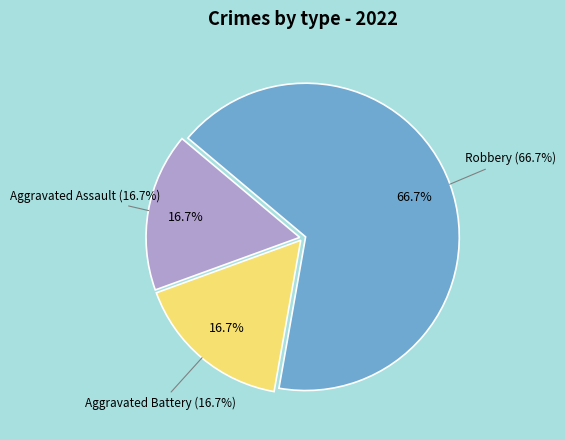

What is the smallest slice in the pie chart?

Aggravated Assault